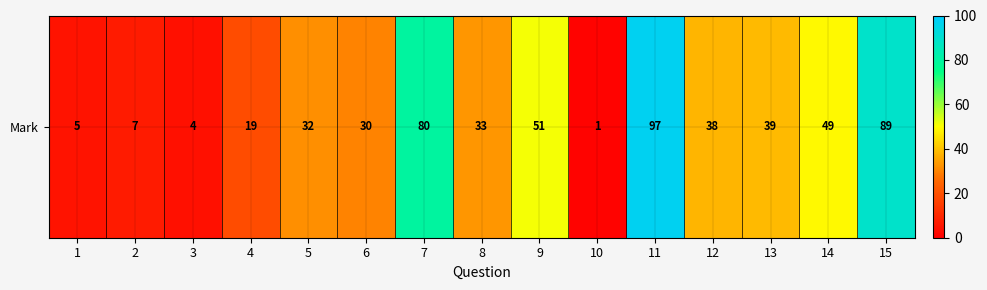

List the labels in order of value, smallest first.

10, 3, 1, 2, 4, 6, 5, 8, 12, 13, 14, 9, 7, 15, 11